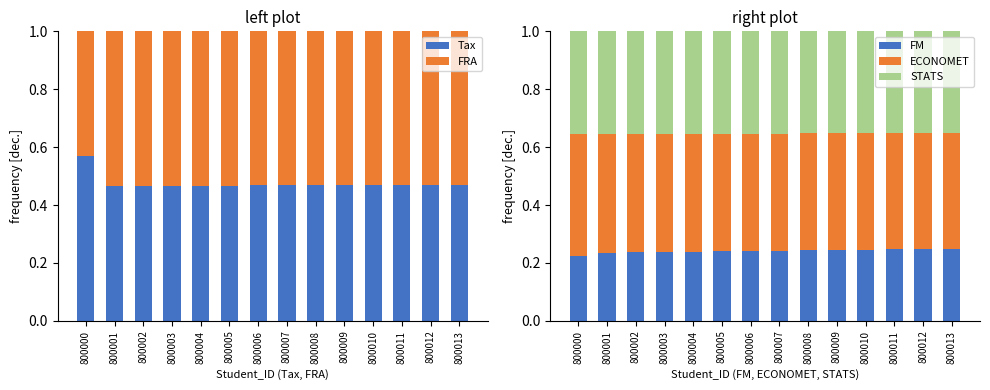

The FM series shows 0.4 at 800011. True or false?

False